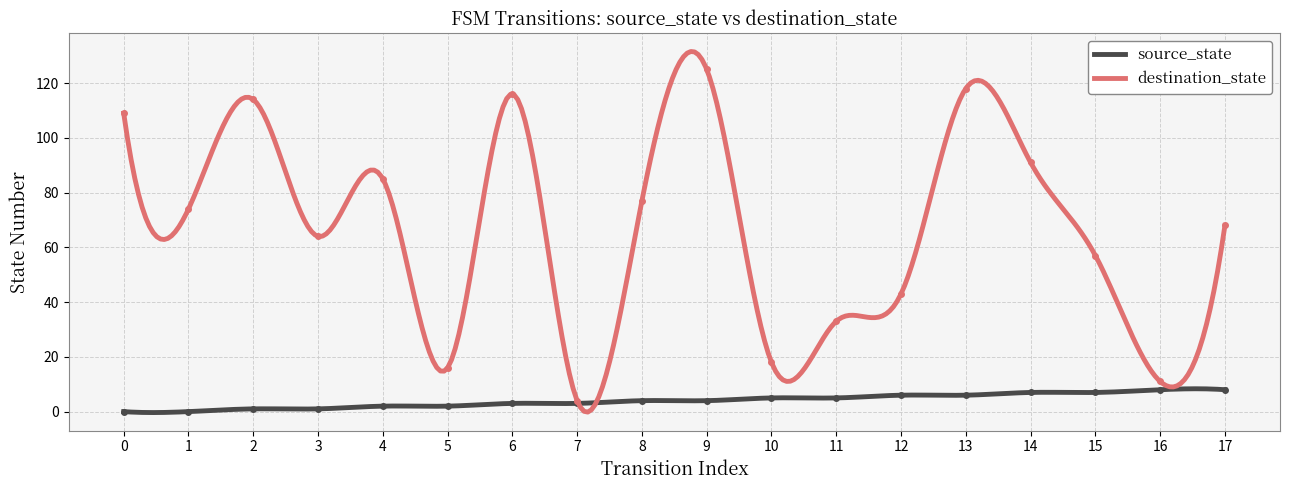

How many interior local peaks does the destination_state series have?

5